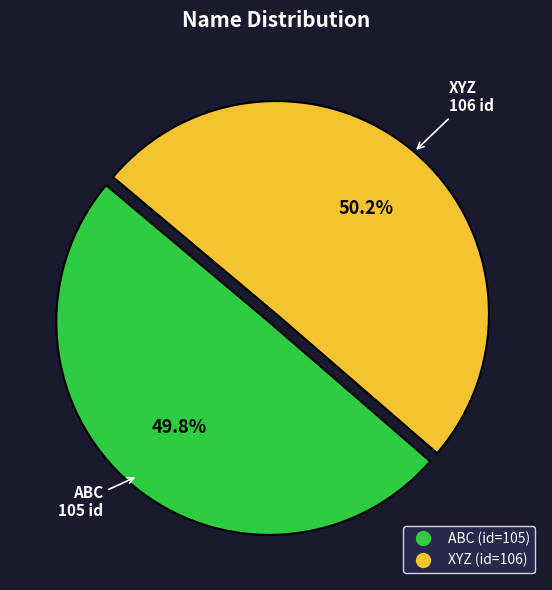

Is it true that XYZ is 50% of the pie?

True